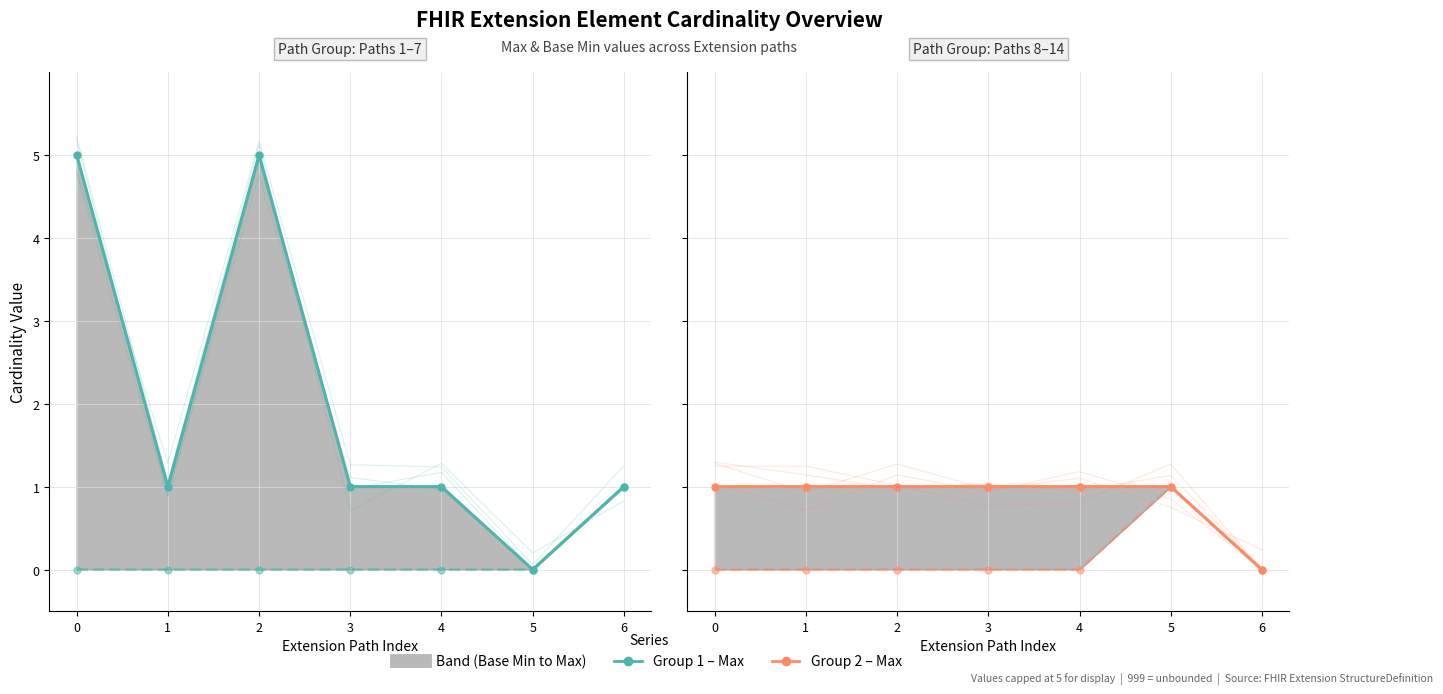

What is the spread (max minus min) of values at 1?

1